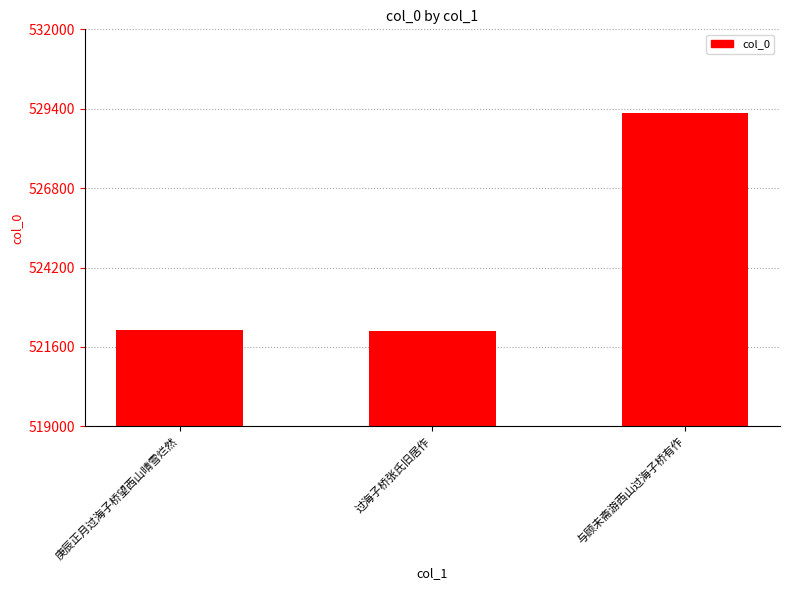

Are the bars grouped side by side (vs. stacked)?

No